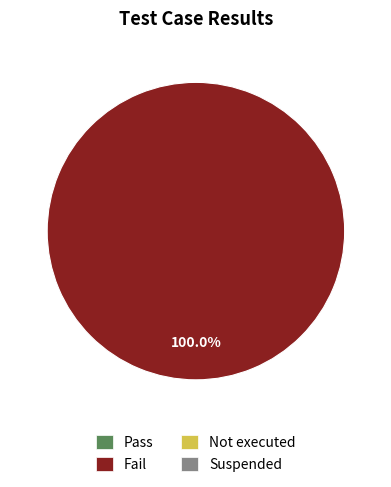

Does any single category account for the majority?

Yes